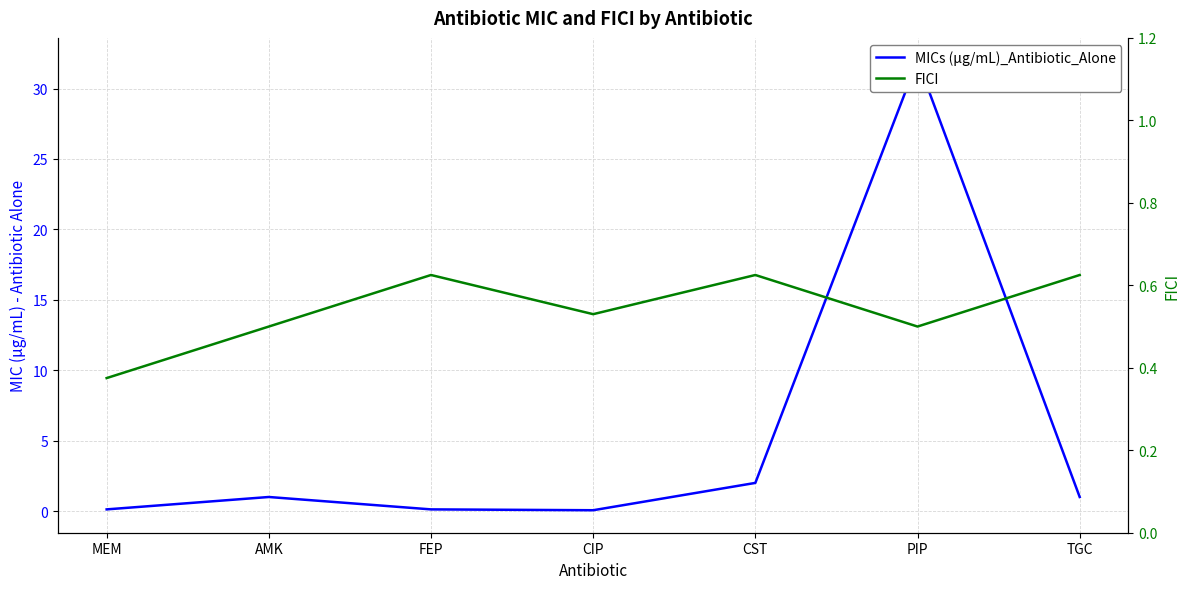

What position from the left is CIP?

4